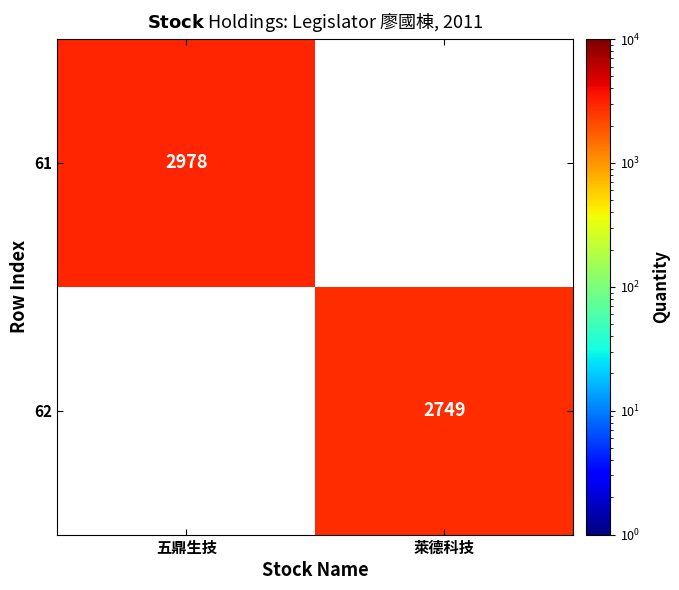

True or false: 62 has a value of 4441 at 萊德科技.

False